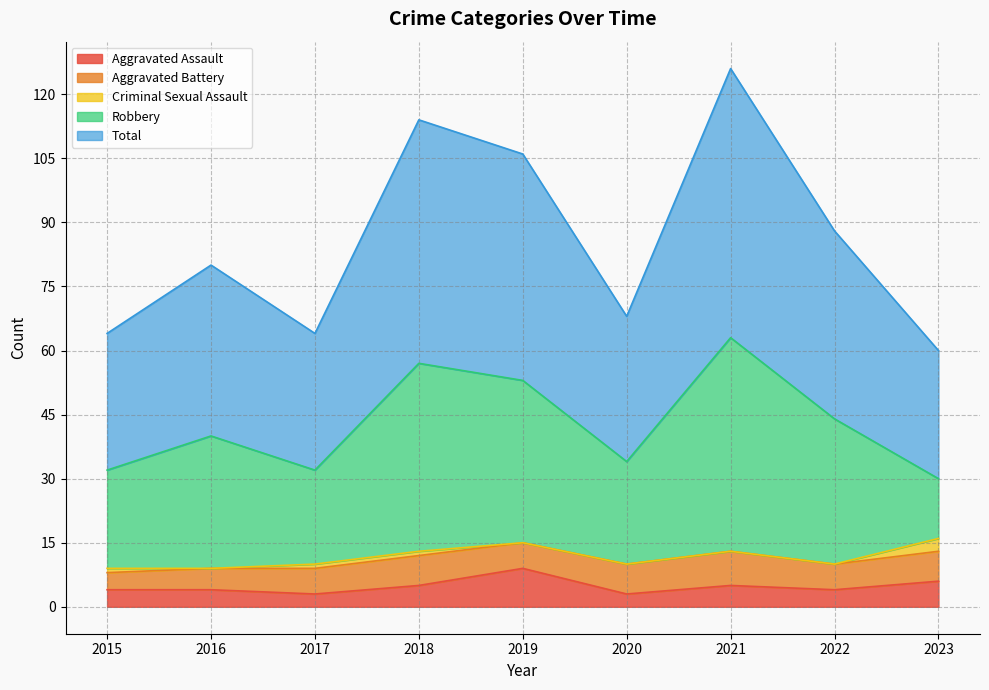

Which series has the largest total across all categories?

Total